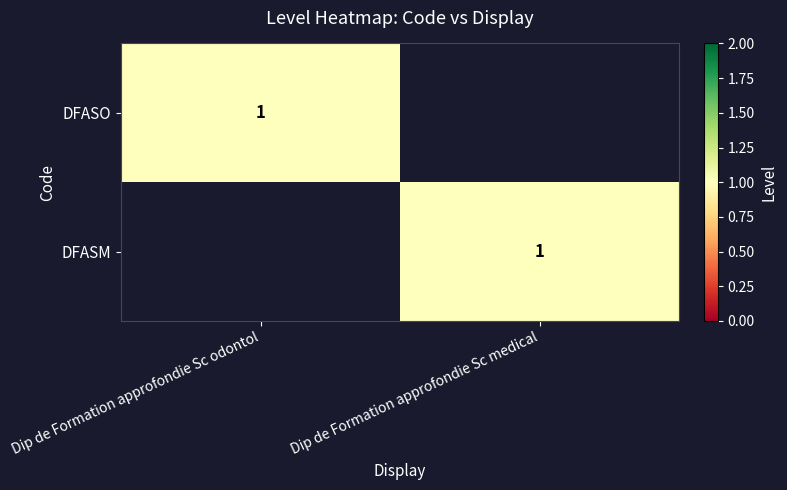

The DFASO series shows 1 at Dip de Formation approfondie Sc odontol. True or false?

True